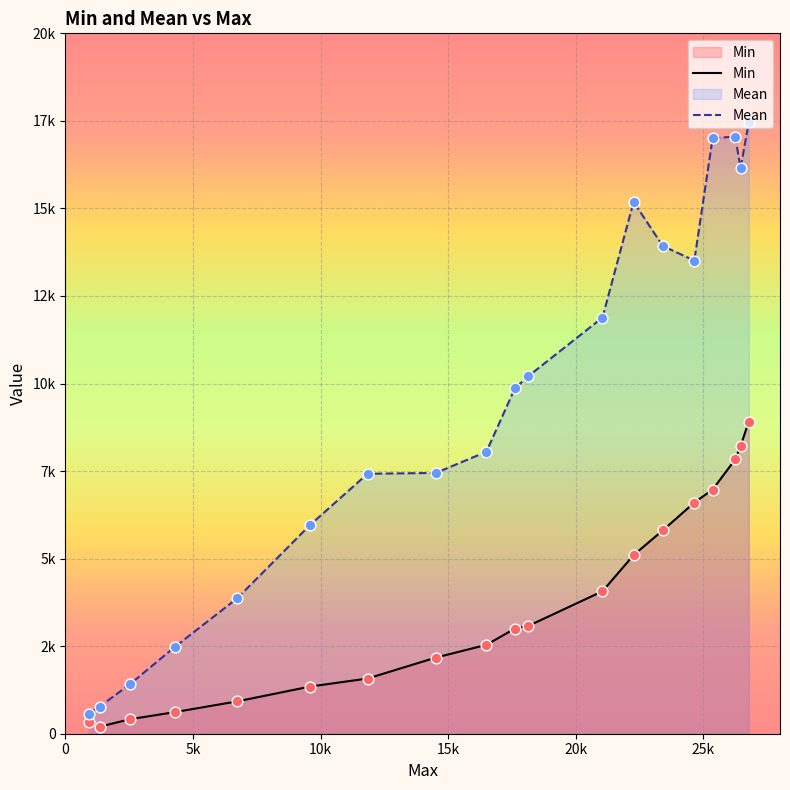

Which series has the widest spread of Y values?

Mean